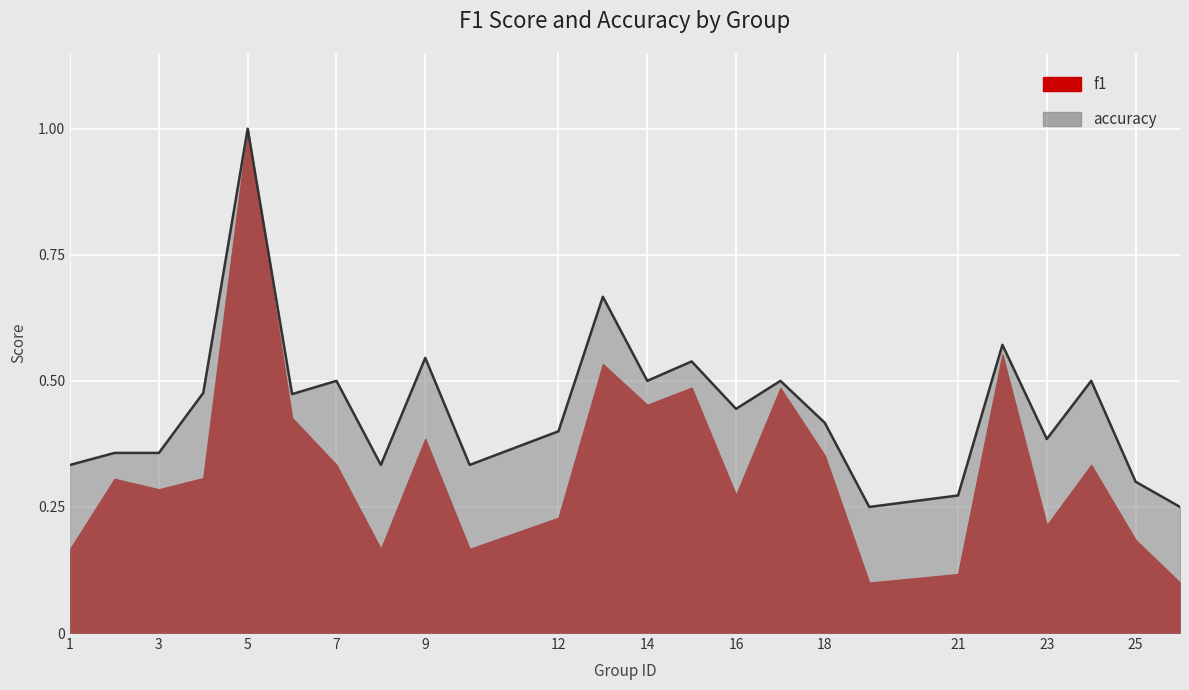

Between 26 and 21, which is larger?

21